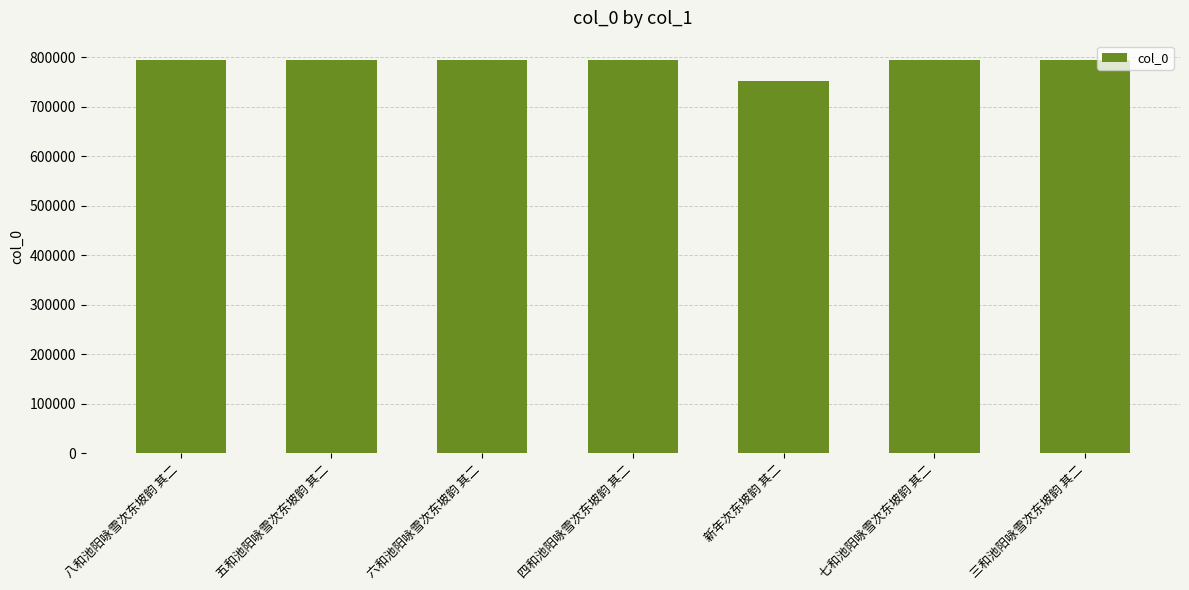

What is the sum of all values?

5516271